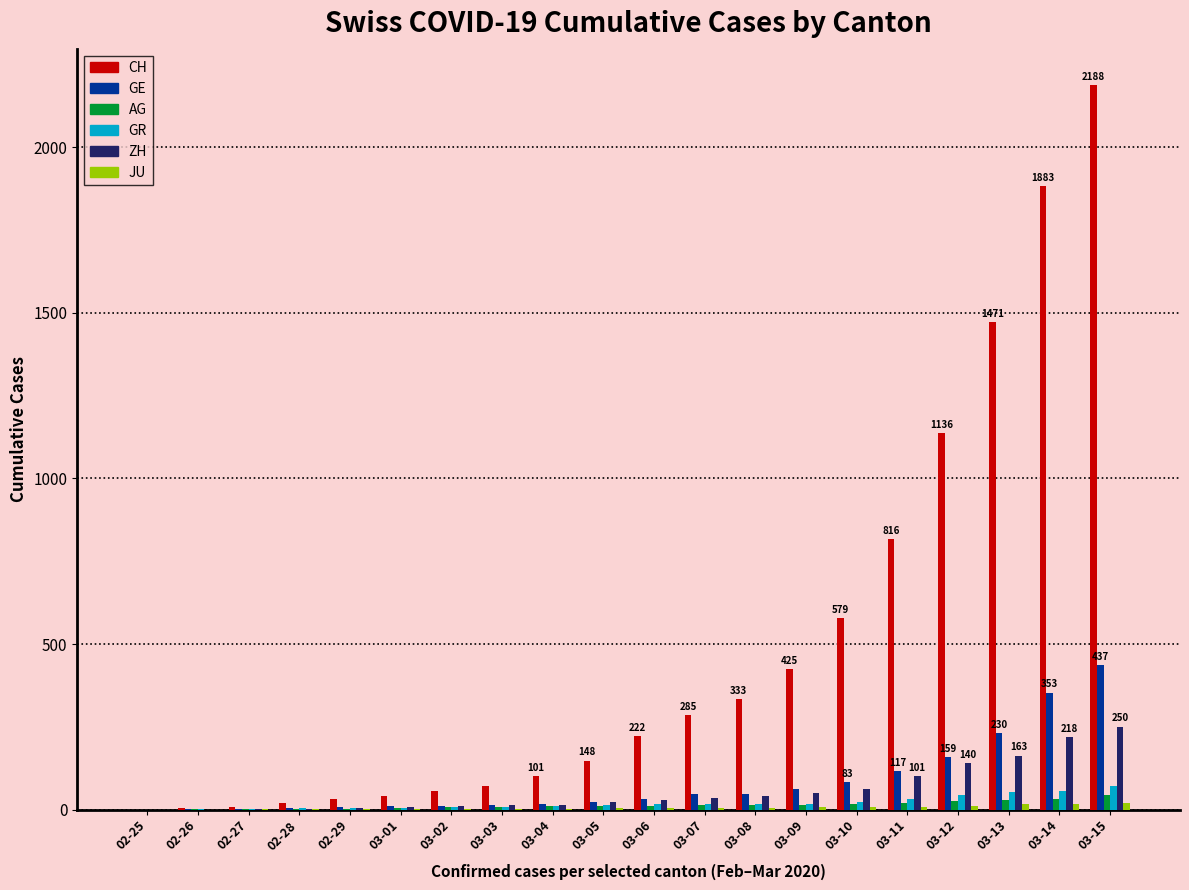

The value of CH at 03-11 is 423. True or false?

False